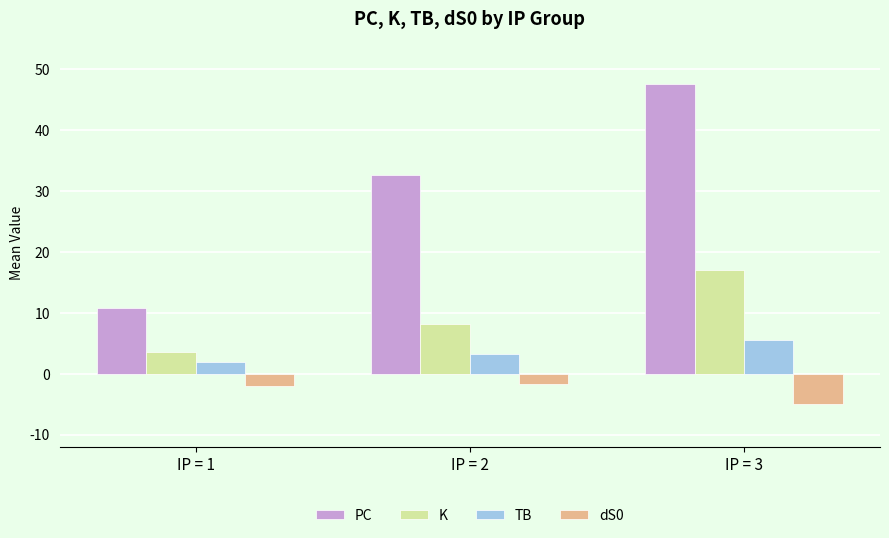

Which label corresponds to the smallest value in the chart?

IP = 3